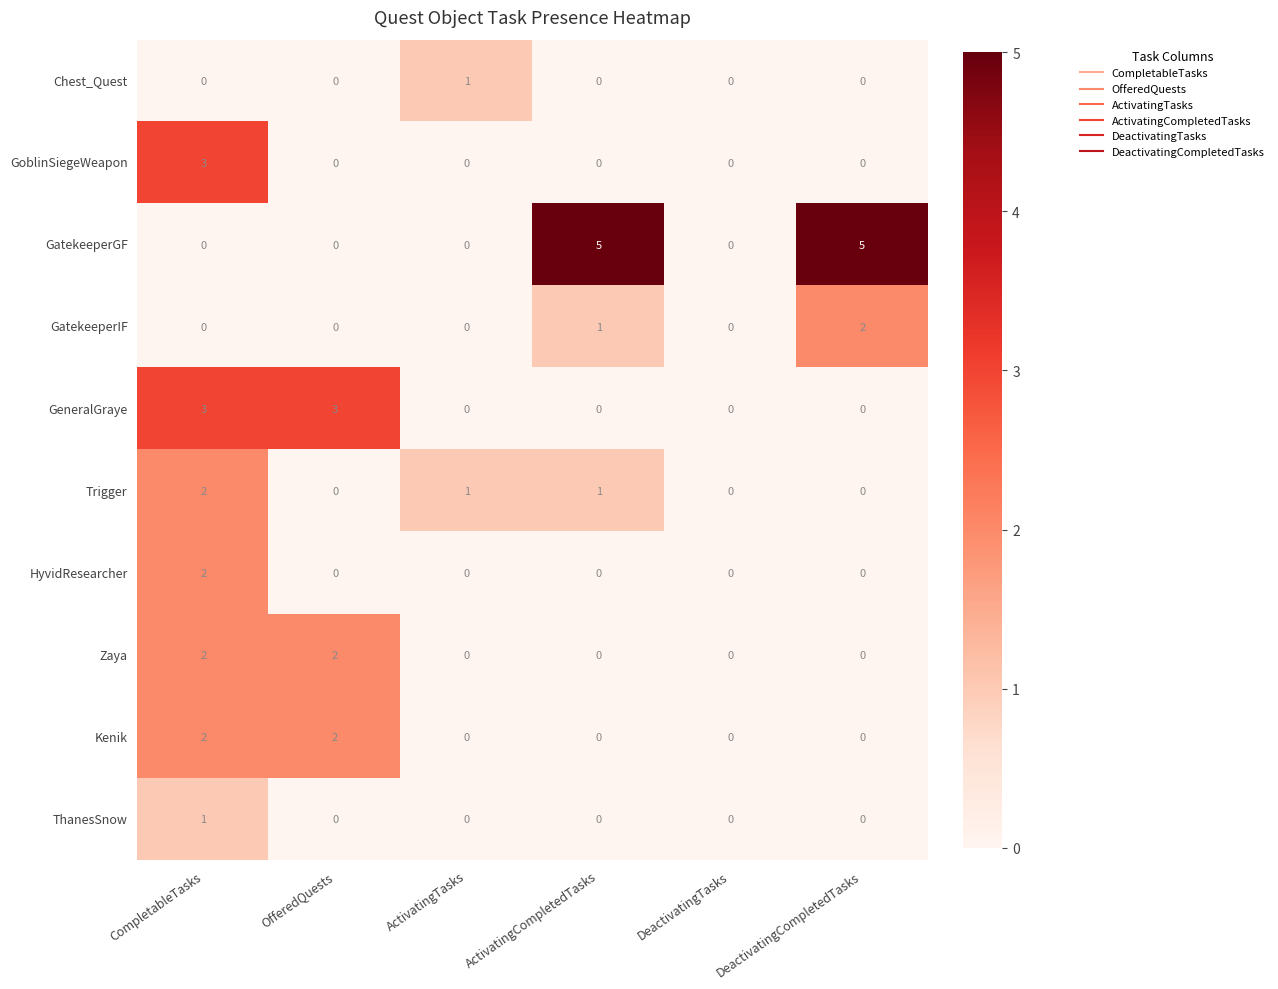

What is the total value across all series at ActivatingCompletedTasks?

7